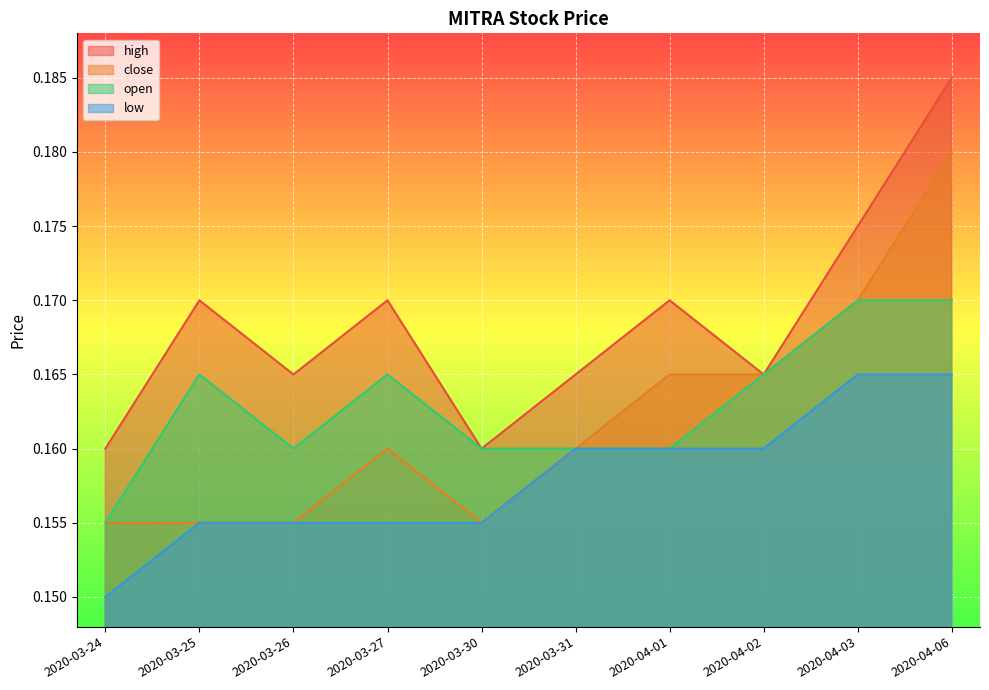

What are all the series names shown in the legend?

high, close, open, low